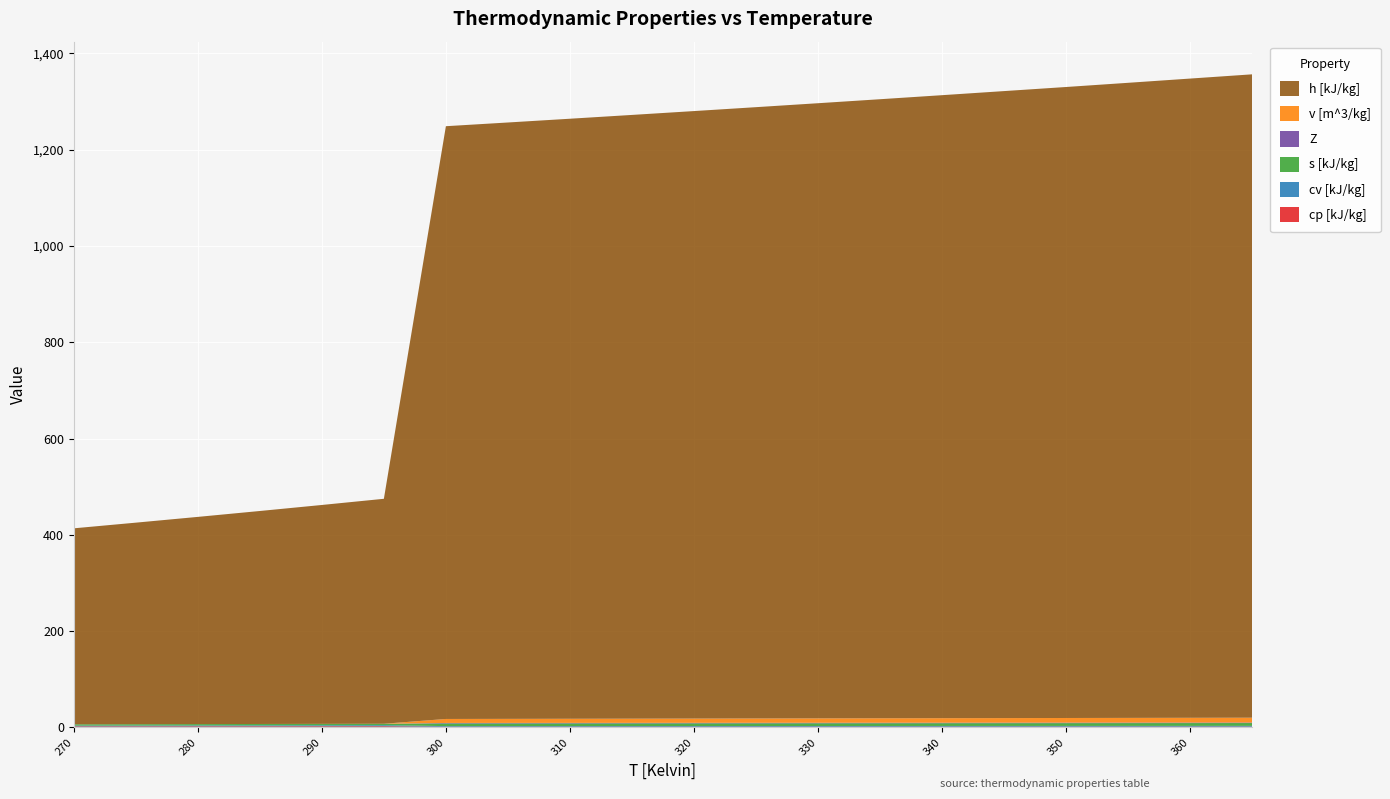

Reading left to right, transcribe all the data shown in this chart.

cp [kJ/kg]: 270=2.3	275=2.3	280=2.4	285=2.4	290=2.5	295=2.5	300=1.5	305=1.5	310=1.5	315=1.6	320=1.6	325=1.6	330=1.6	335=1.6	340=1.6	345=1.7	350=1.7	355=1.7	360=1.7	365=1.7
cv [kJ/kg]: 270=1.5	275=1.7	280=1.8	285=1.9	290=2.1	295=2.2	300=1.4	305=1.4	310=1.4	315=1.4	320=1.4	325=1.4	330=1.5	335=1.5	340=1.5	345=1.5	350=1.5	355=1.6	360=1.6	365=1.6
s [kJ/kg]: 270=2.8	275=2.8	280=2.9	285=2.9	290=2.9	295=3.0	300=5.6	305=5.6	310=5.6	315=5.6	320=5.7	325=5.7	330=5.7	335=5.7	340=5.8	345=5.8	350=5.8	355=5.8	360=5.9	365=5.9
Z: 270=0.0	275=0.0	280=0.0	285=0.0	290=0.0	295=0.0	300=1.0	305=1.0	310=1.0	315=1.0	320=1.0	325=1.0	330=1.0	335=1.0	340=1.0	345=1.0	350=1.0	355=1.0	360=1.0	365=1.0
v [m^3/kg]: 270=0.0	275=0.0	280=0.0	285=0.0	290=0.0	295=0.0	300=8.3	305=8.4	310=8.6	315=8.7	320=8.8	325=9.0	330=9.1	335=9.3	340=9.4	345=9.5	350=9.7	355=9.8	360=9.9	365=10.1
h [kJ/kg]: 270=407.0	275=418.6	280=430.3	285=442.3	290=454.6	295=467.2	300=1231.0	305=1238.5	310=1246.1	315=1253.8	320=1261.6	325=1269.5	330=1277.5	335=1285.6	340=1293.8	345=1302.1	350=1310.4	355=1318.9	360=1327.5	365=1336.1